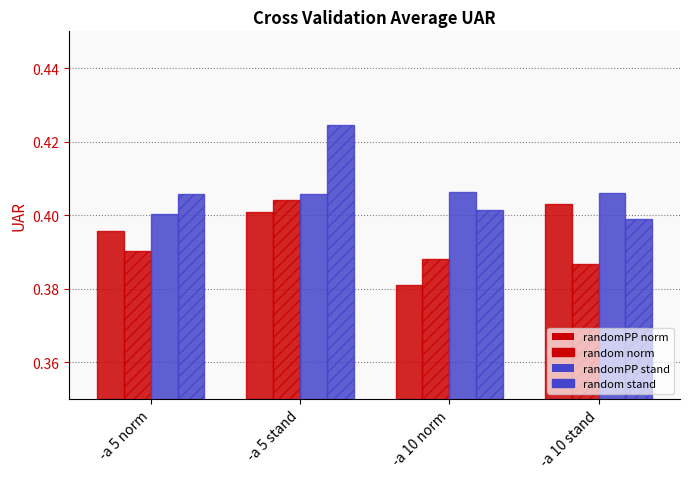

Count the number of data series in this chart.

4